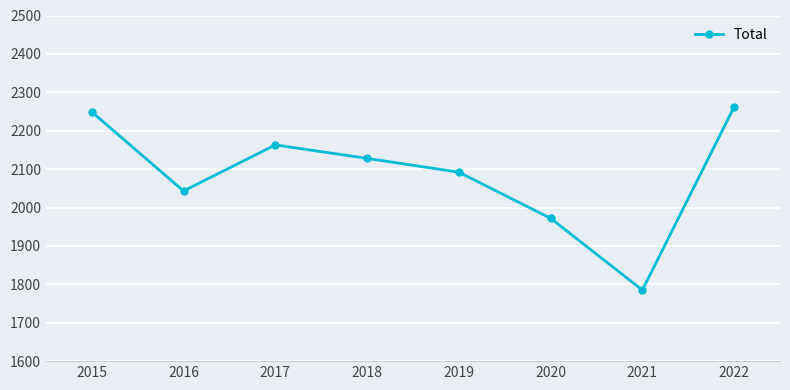

Reading left to right, transcribe all the data shown in this chart.

2249	2043	2163	2128	2092	1972	1785	2262